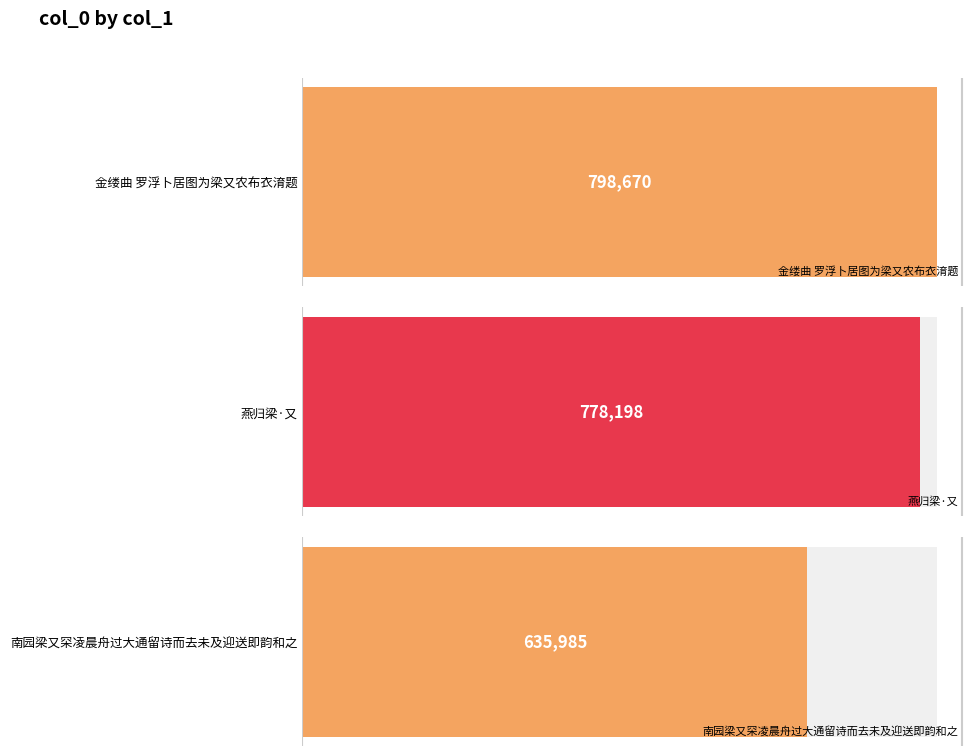

Reading left to right, list all the values displayed in this chart.

798670	778198	635985